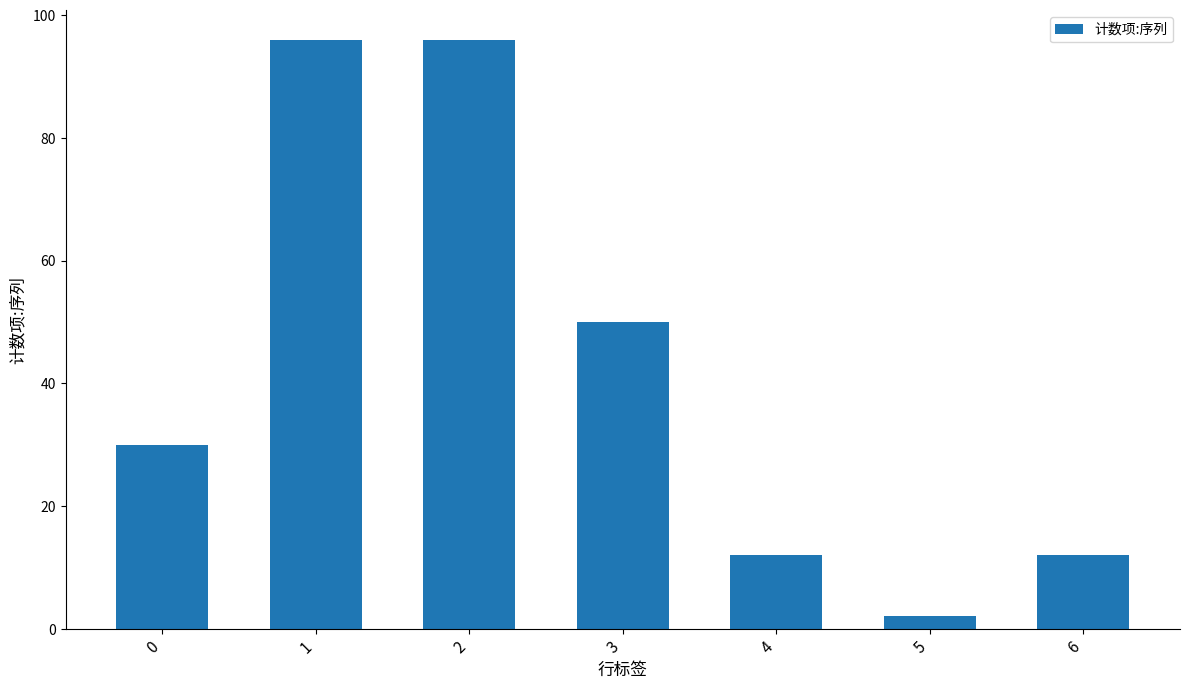

What is the greatest value displayed?

96